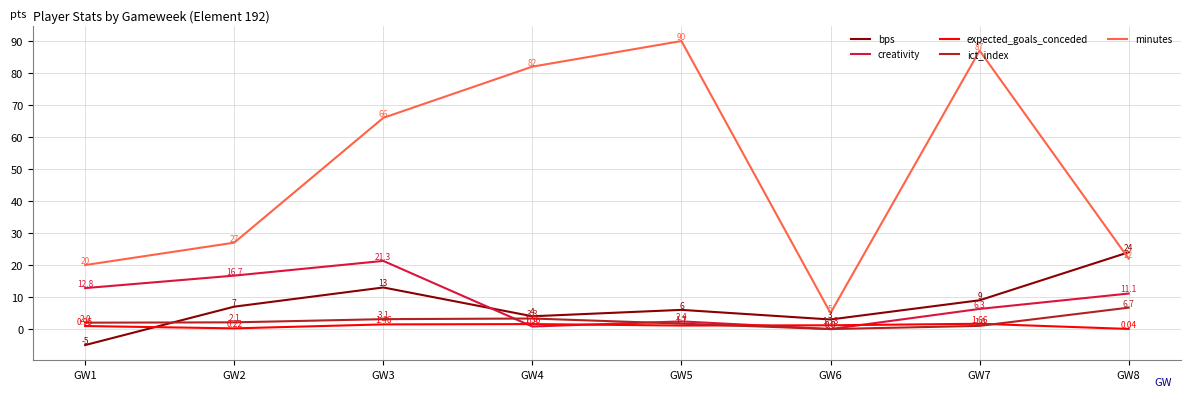

At GW7, list the series in order from largest to smallest.

minutes, bps, creativity, expected_goals_conceded, ict_index